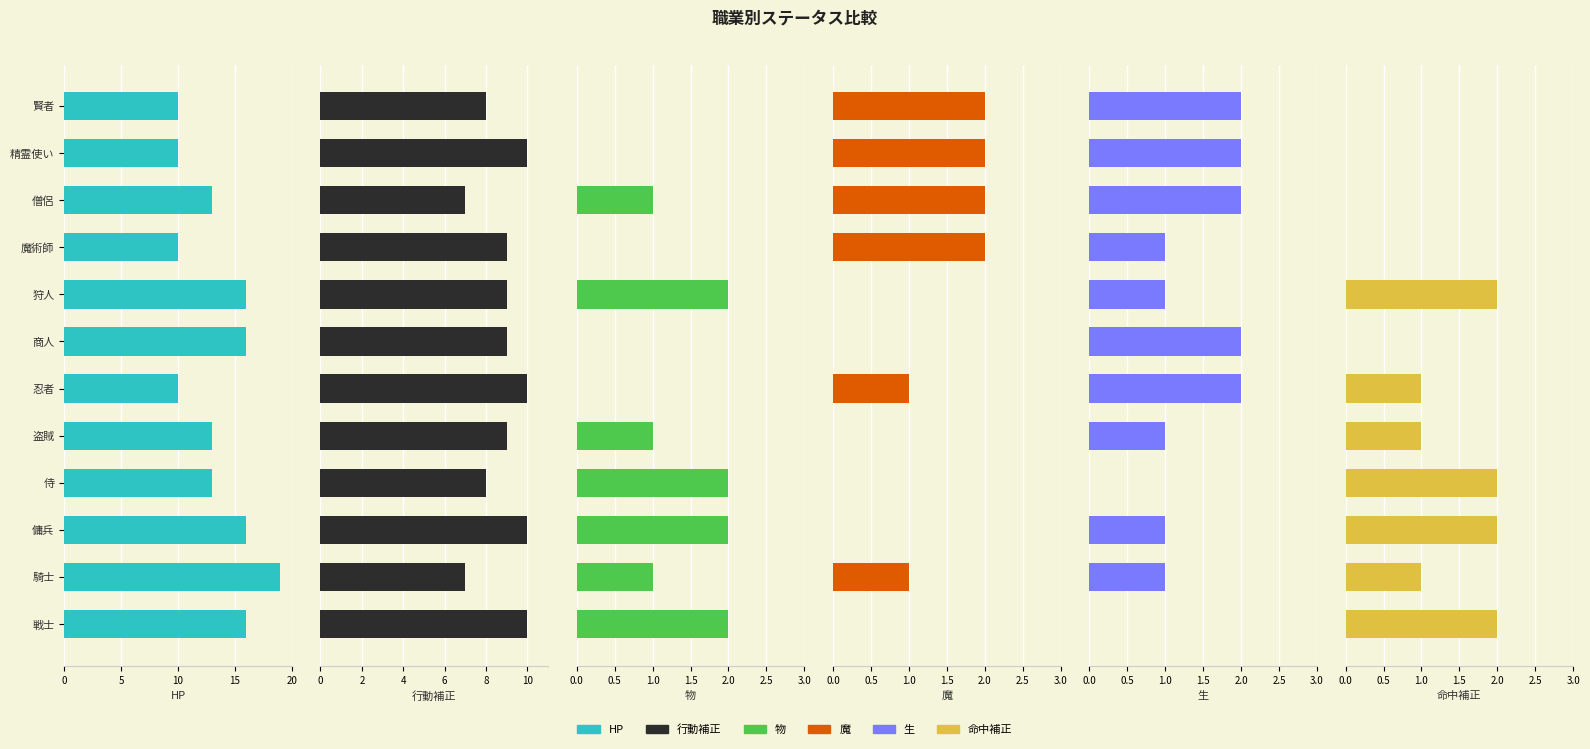

What is the highest value of the 物 series?

2